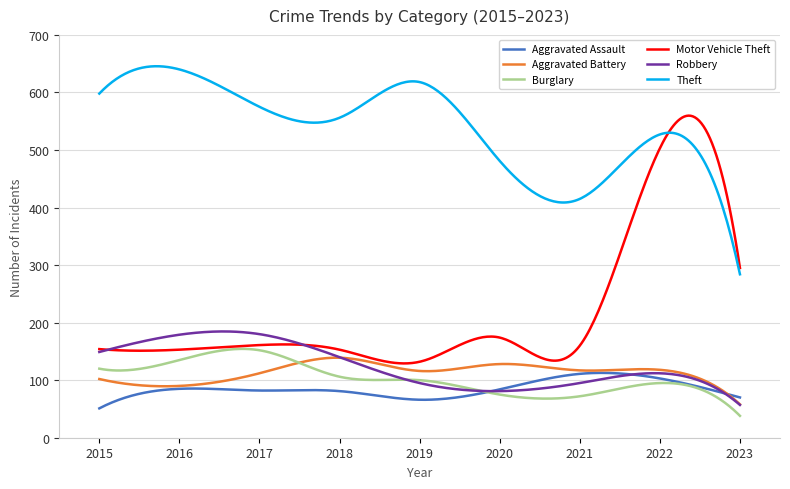

What is the lowest value of the Robbery series?

57.0